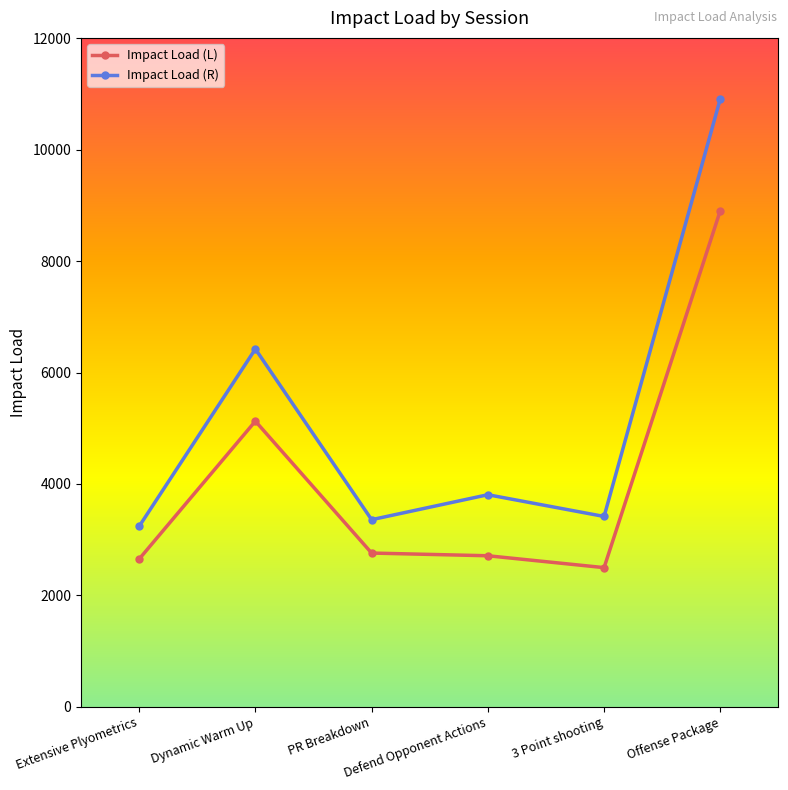

What is the spread (max minus min) of values at Defend Opponent Actions?

1095.4